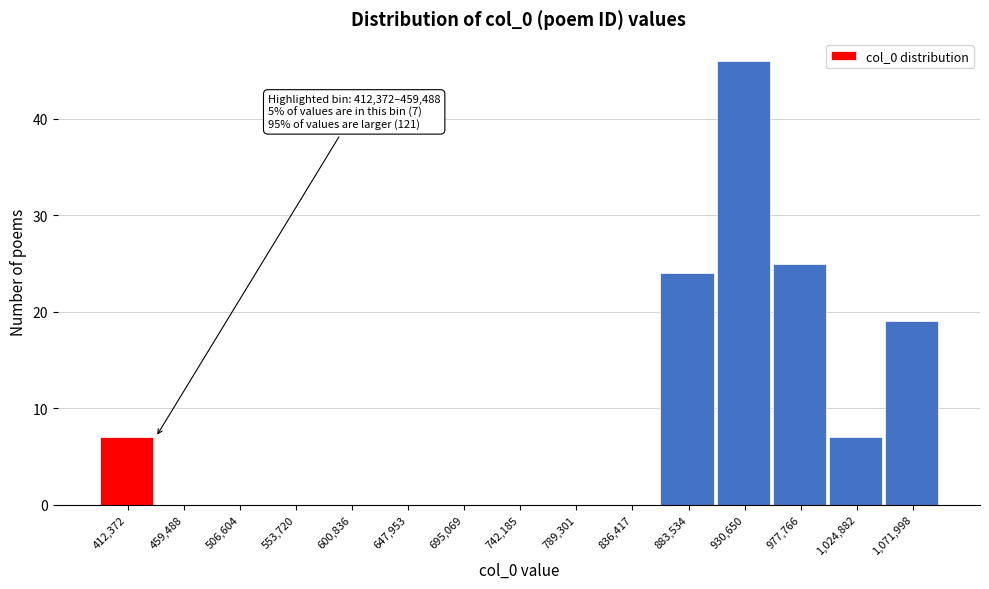

Reading left to right, list all the values displayed in this chart.

412,372=7	459,488=0	506,604=0	553,720=0	600,836=0	647,953=0	695,069=0	742,185=0	789,301=0	836,417=0	883,534=24	930,650=46	977,766=25	1,024,882=7	1,071,998=19